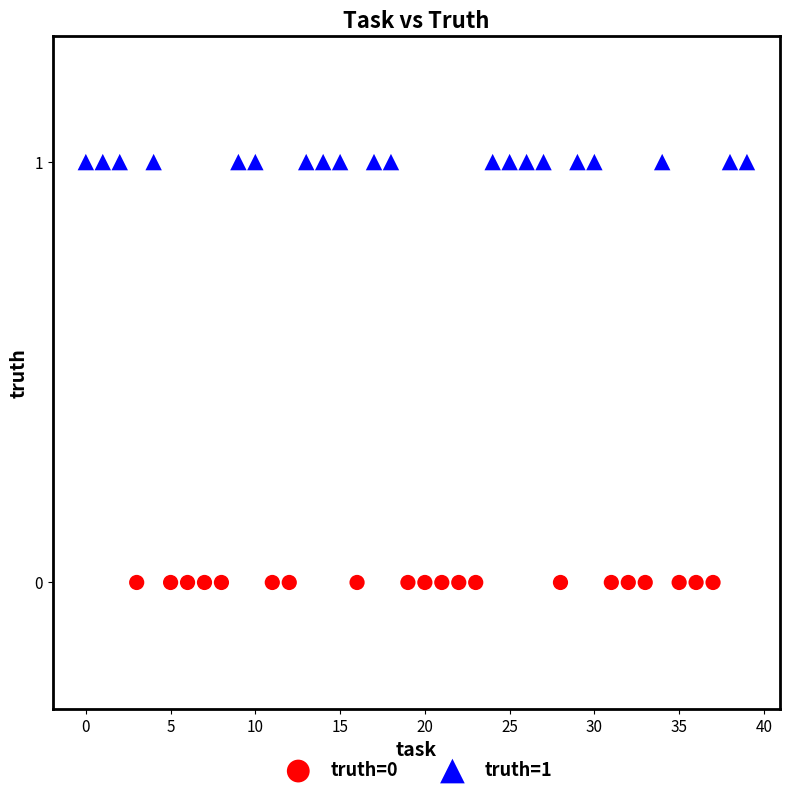

Which series reaches the maximum Y coordinate?

truth=1